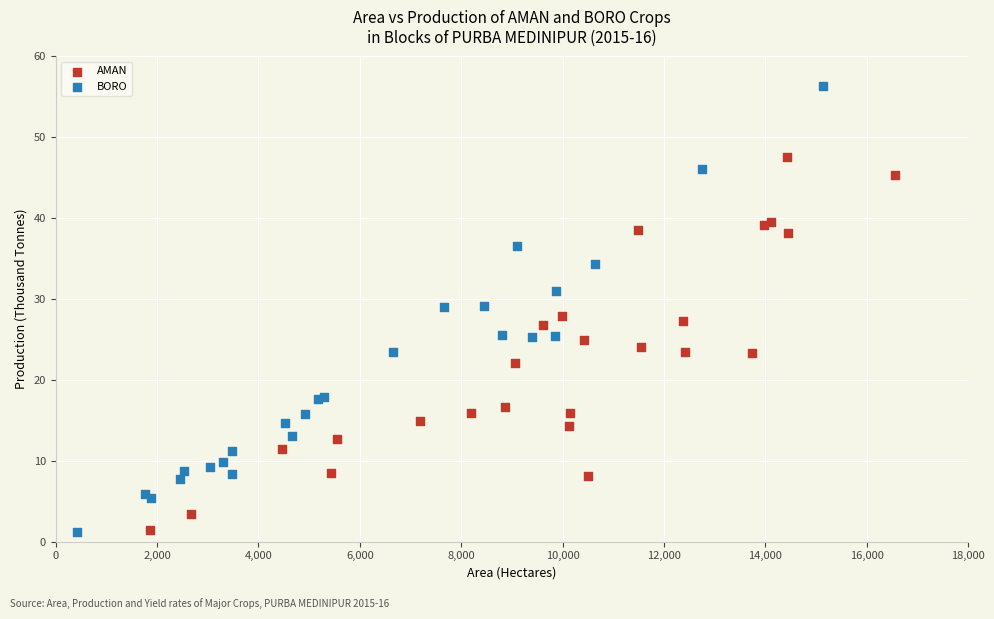

What are all the series names shown in the legend?

AMAN, BORO